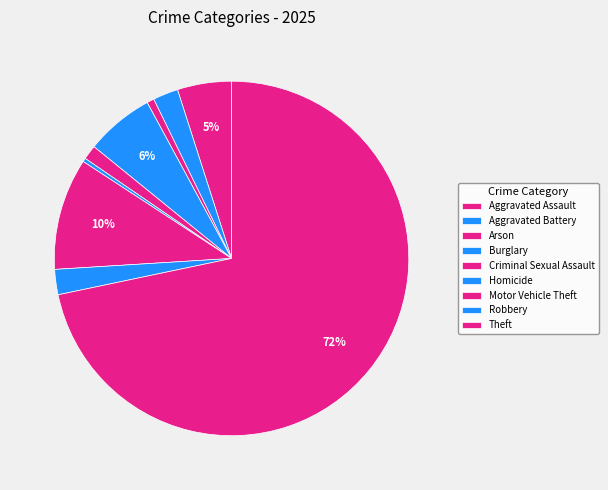

How many segments does this pie chart have?

9